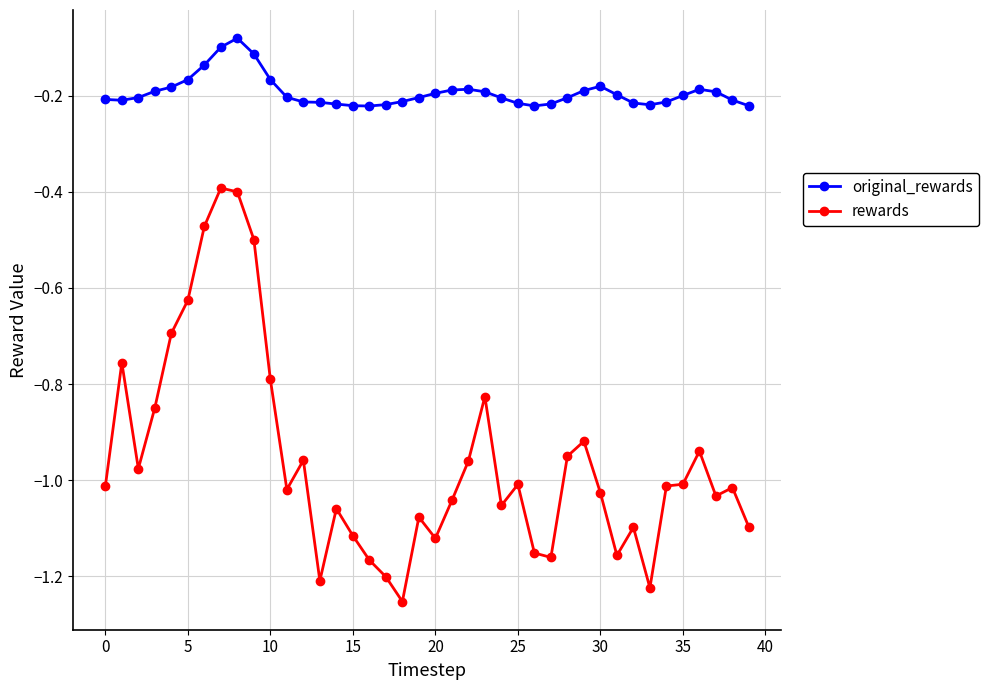

Does the chart have visible grid lines?

Yes